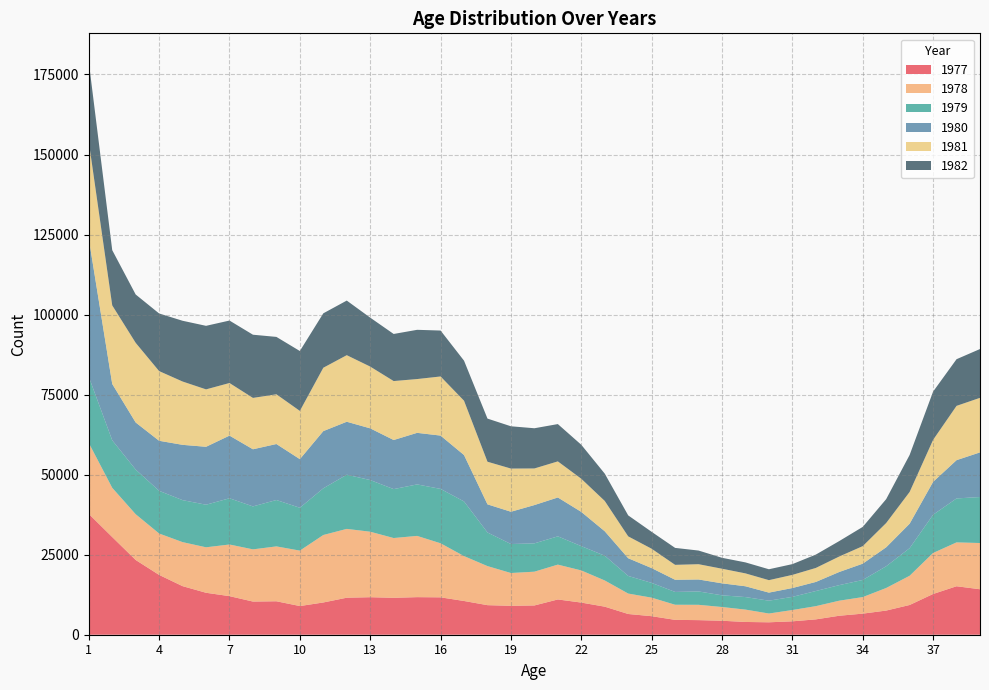

Reading right to left, what are all the values shown in this chart?

1977: 39=14203	38=15142	37=12727	36=9291	35=7548	34=6586	33=5932	32=4795	31=4184	30=3883	29=3986	28=4365	27=4559	26=4641	25=5790	24=6477	23=8765	22=10041	21=11017	20=9143	19=9033	18=9234	17=10541	16=11678	15=11738	14=11534	13=11719	12=11564	11=10072	10=8958	9=10452	8=10362	7=12051	6=13106	5=15174	4=18684	3=23346	2=30517	1=37750
1978: 39=14442	38=13702	37=12811	36=9130	35=7053	34=5171	33=4702	32=4131	31=3533	30=2740	29=3862	28=4291	27=4785	26=4723	25=5787	24=6382	23=8183	22=10040	21=10884	20=10550	19=10242	18=12203	17=14019	16=16887	15=19131	14=18669	13=20459	12=21494	11=21079	10=17317	9=17140	8=16303	7=16133	6=14206	5=13750	4=12933	3=14293	2=15372	1=22156
1979: 39=14367	38=13729	37=11938	36=8621	35=6783	34=5348	33=4860	32=4723	31=4109	30=4012	29=3912	28=3653	27=4174	26=4000	25=4611	24=5502	23=7736	22=7589	21=8828	20=8844	19=9052	18=10500	17=17072	16=16986	15=16081	14=15283	13=16137	12=16924	11=14583	10=13384	9=14486	8=13417	7=14438	6=13297	5=13113	4=13329	3=13946	2=14844	1=20677
1980: 39=13944	38=11955	37=10280	36=7641	35=5930	34=5088	33=4109	32=2838	31=2759	30=2519	29=3376	28=3742	27=3738	26=3800	25=4620	24=5530	23=7635	22=10696	21=12145	20=11964	19=10088	18=8788	17=14495	16=16652	15=16111	14=15337	13=16149	12=16545	11=17870	10=15187	9=17493	8=17847	7=19575	6=18095	5=17277	4=15637	3=14713	2=17600	1=43178
1981: 39=17041	38=16959	37=13112	36=9921	35=7584	34=5479	33=4839	32=4373	31=4107	30=3894	29=4025	28=4567	27=4773	26=4664	25=6049	24=6832	23=9471	22=10351	21=11273	20=11434	19=13489	18=13313	17=16970	16=18471	15=16804	14=18415	13=19295	12=20796	11=19792	10=15070	9=15533	8=16046	7=16430	6=17937	5=19780	4=21765	3=24877	2=24543	1=30268
1982: 39=15244	38=14578	37=15071	36=11556	35=7461	34=6009	33=4819	32=4170	31=3361	30=3402	29=3430	28=3412	27=4263	26=5294	25=5276	24=6553	23=8526	22=10613	21=11651	20=12560	19=13205	18=13474	17=12508	16=14341	15=15378	14=14708	13=15289	12=17056	11=16997	10=18706	9=17927	8=19737	7=19511	6=19848	5=18976	4=17996	3=15100	2=17256	1=24881